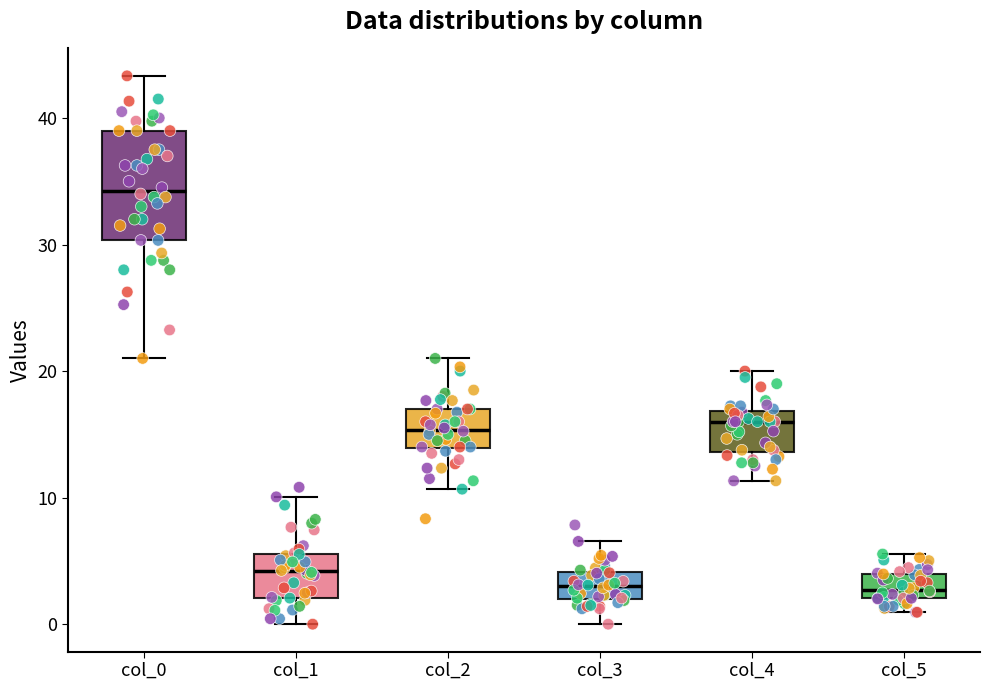

Where is the upper edge of the box for col_2 on the y-axis? The values are not printed on the chart, so give them approximately, as read against the axis.

17